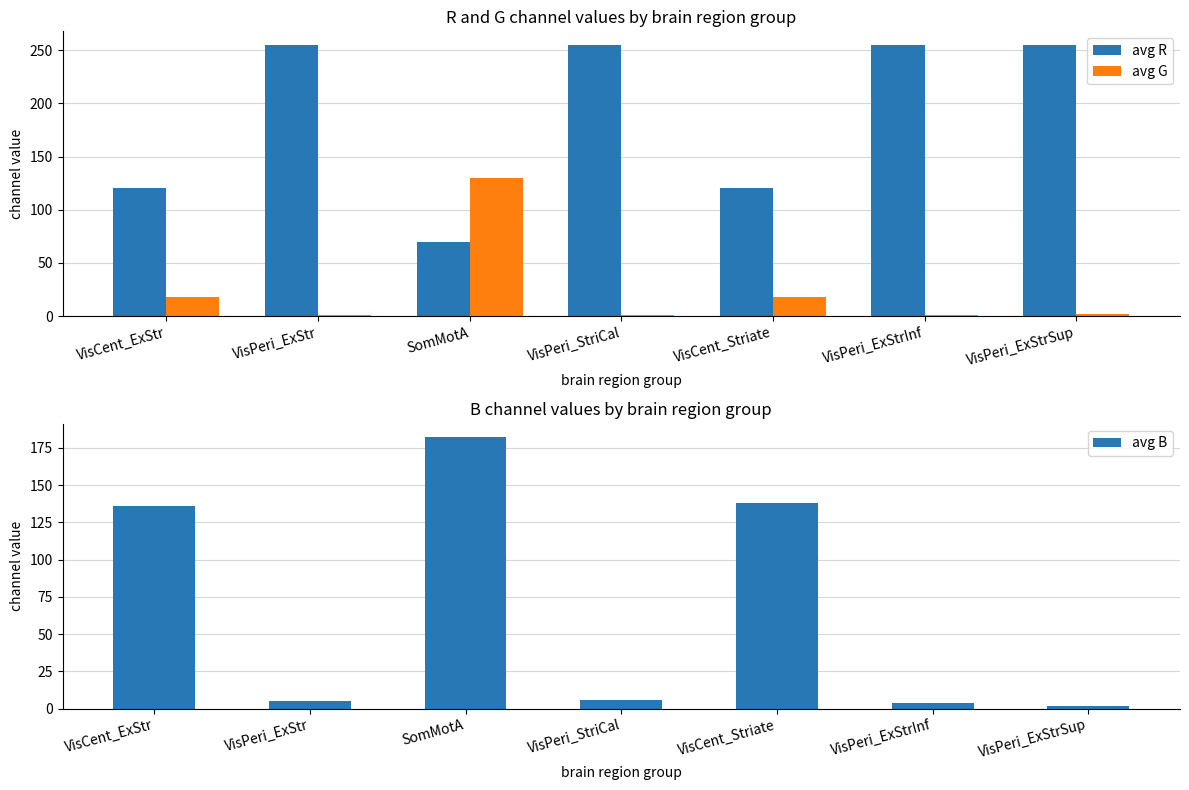

What is the difference between the second highest and second lowest values in the avg R series?

135